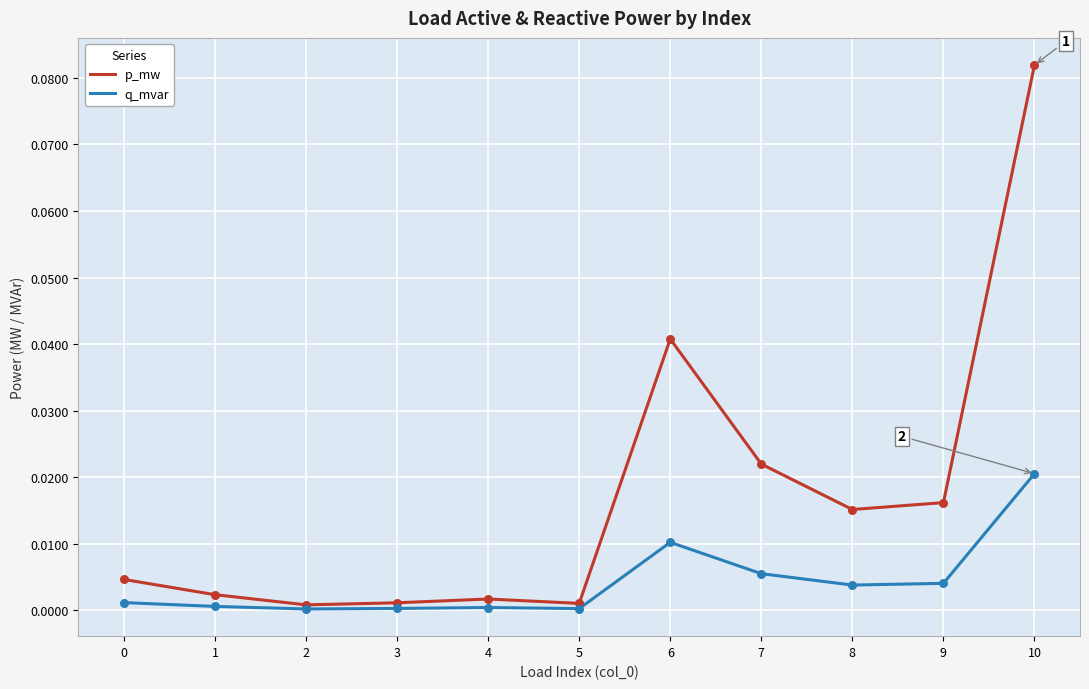

At how many categories does at least one series exceed 0?

11